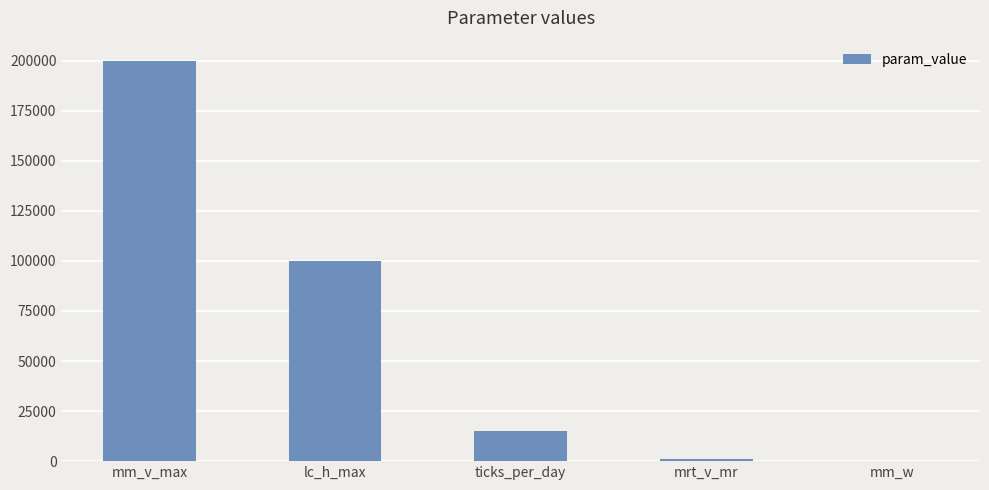

Where does the data first go above 15000?

mm_v_max